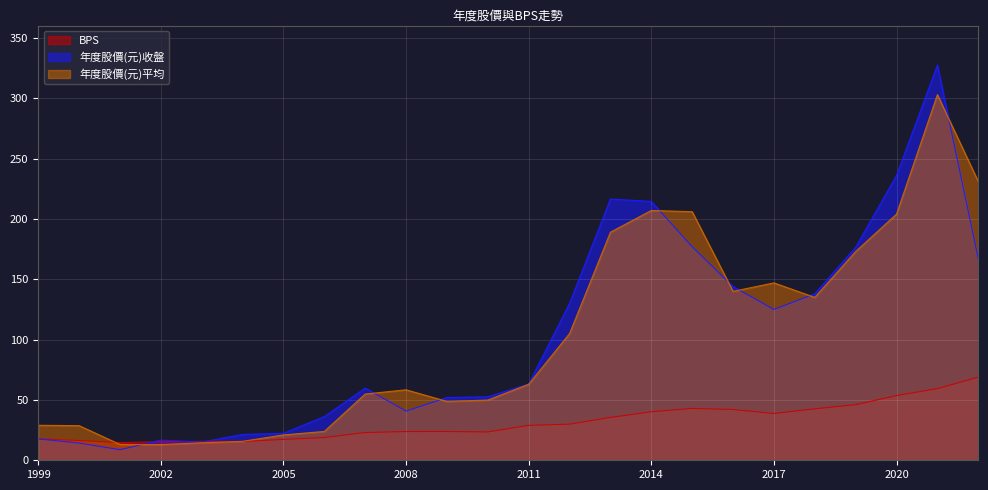

What is the difference between the maximum and minimum values in the 年度股價(元)平均 series?

290.0